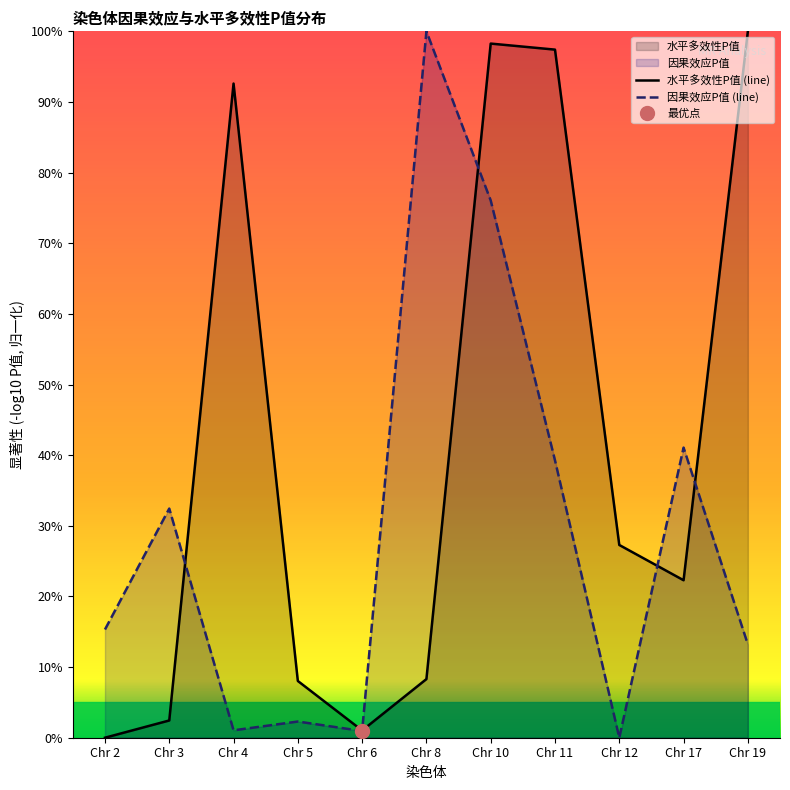

The value of 因果效应P值 (line) at Chr 2 is 9.6. True or false?

False